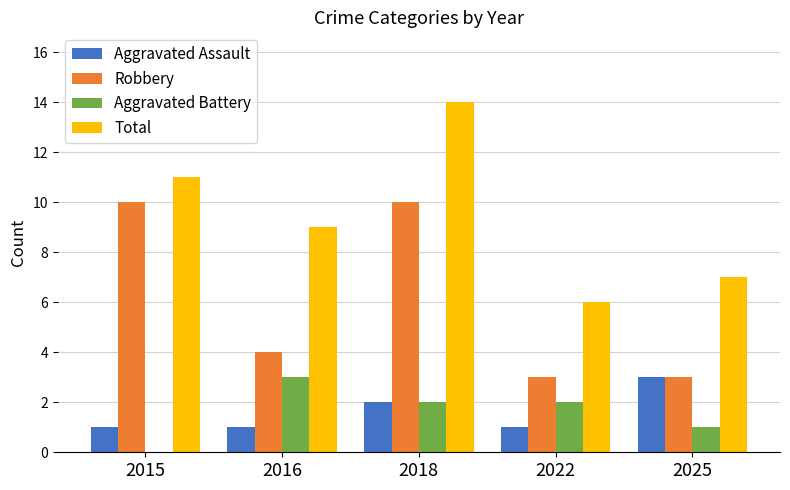

Reading left to right, list all the values displayed in this chart.

Aggravated Assault: 2015=1	2016=1	2018=2	2022=1	2025=3
Robbery: 2015=10	2016=4	2018=10	2022=3	2025=3
Aggravated Battery: 2015=0	2016=3	2018=2	2022=2	2025=1
Total: 2015=11	2016=9	2018=14	2022=6	2025=7